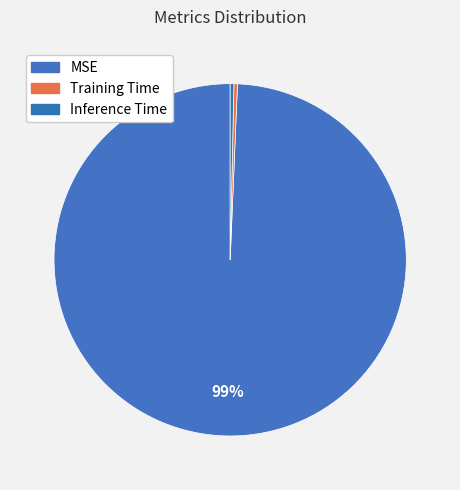

Between MSE and Inference Time, which is larger?

MSE